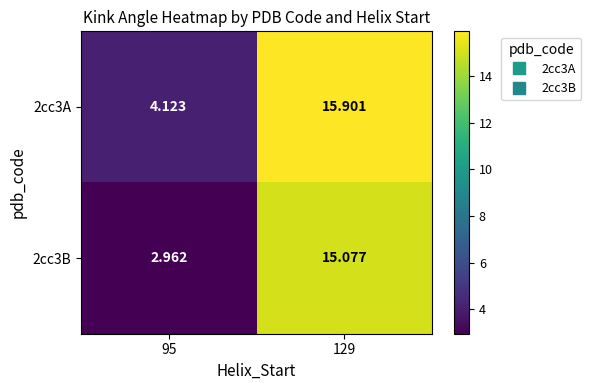

Is the value of 2cc3B at 129 greater than the value of 2cc3A at 129?

No